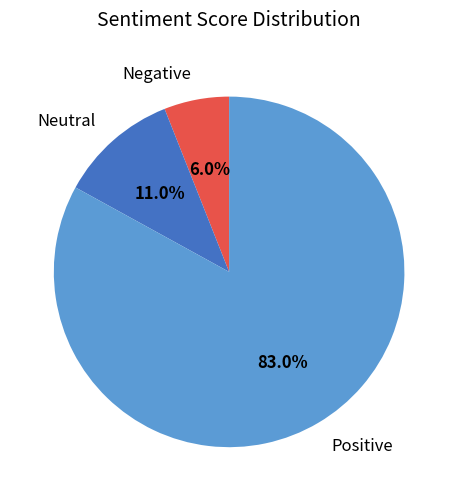

To the nearest percent, what is the difference between the largest and smallest slice percentages?

77%